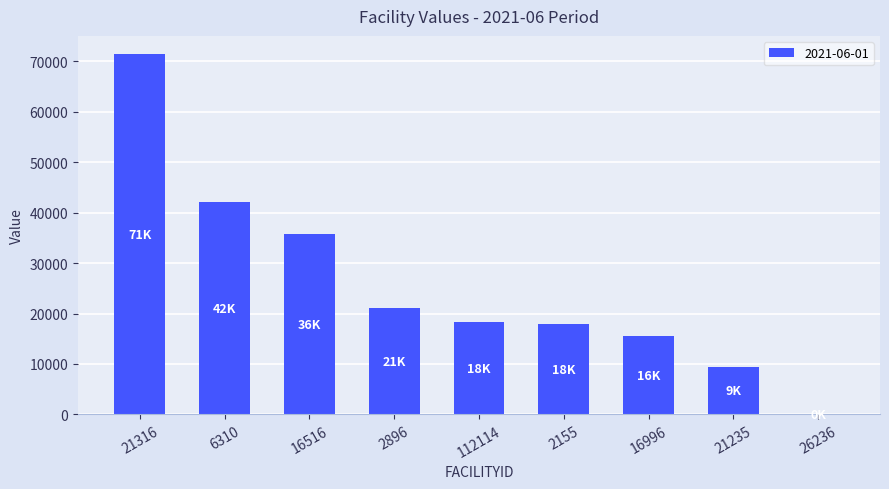

The chart shows a value of 10836.0 at 112114. True or false?

False